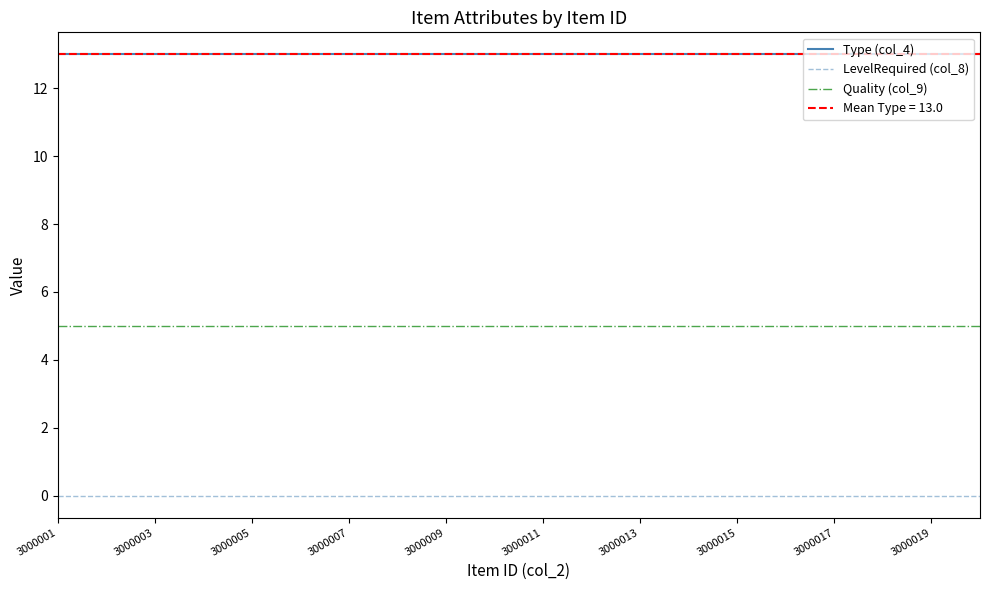

How many lines are shown in the chart?

3